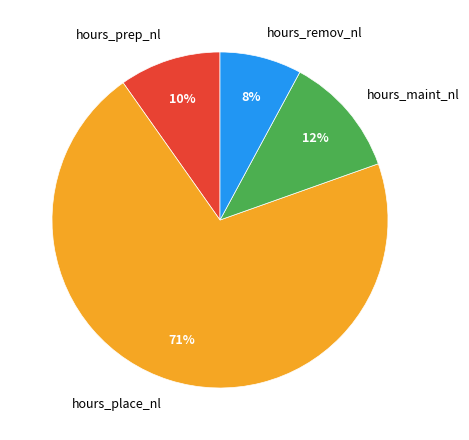

To the nearest percent, what is the average slice percentage?

25%